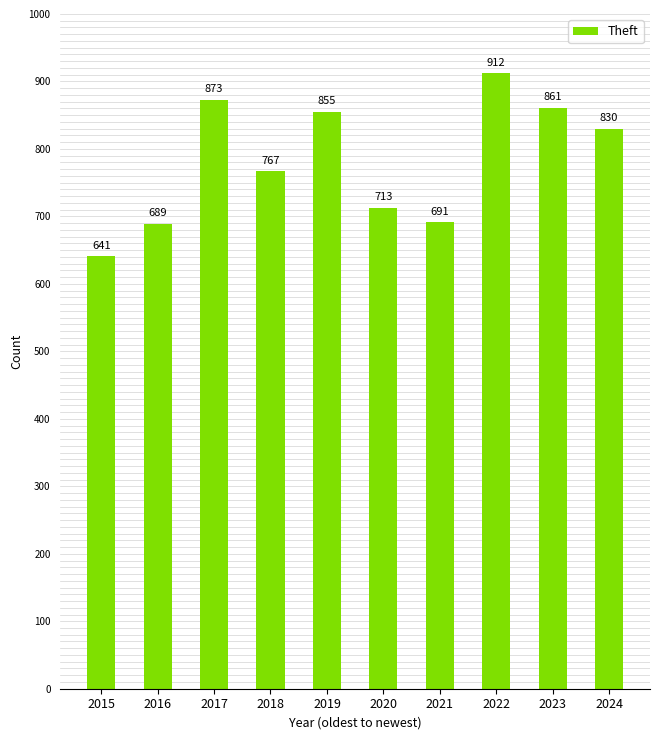

The chart shows a value of 713 at 2020. True or false?

True